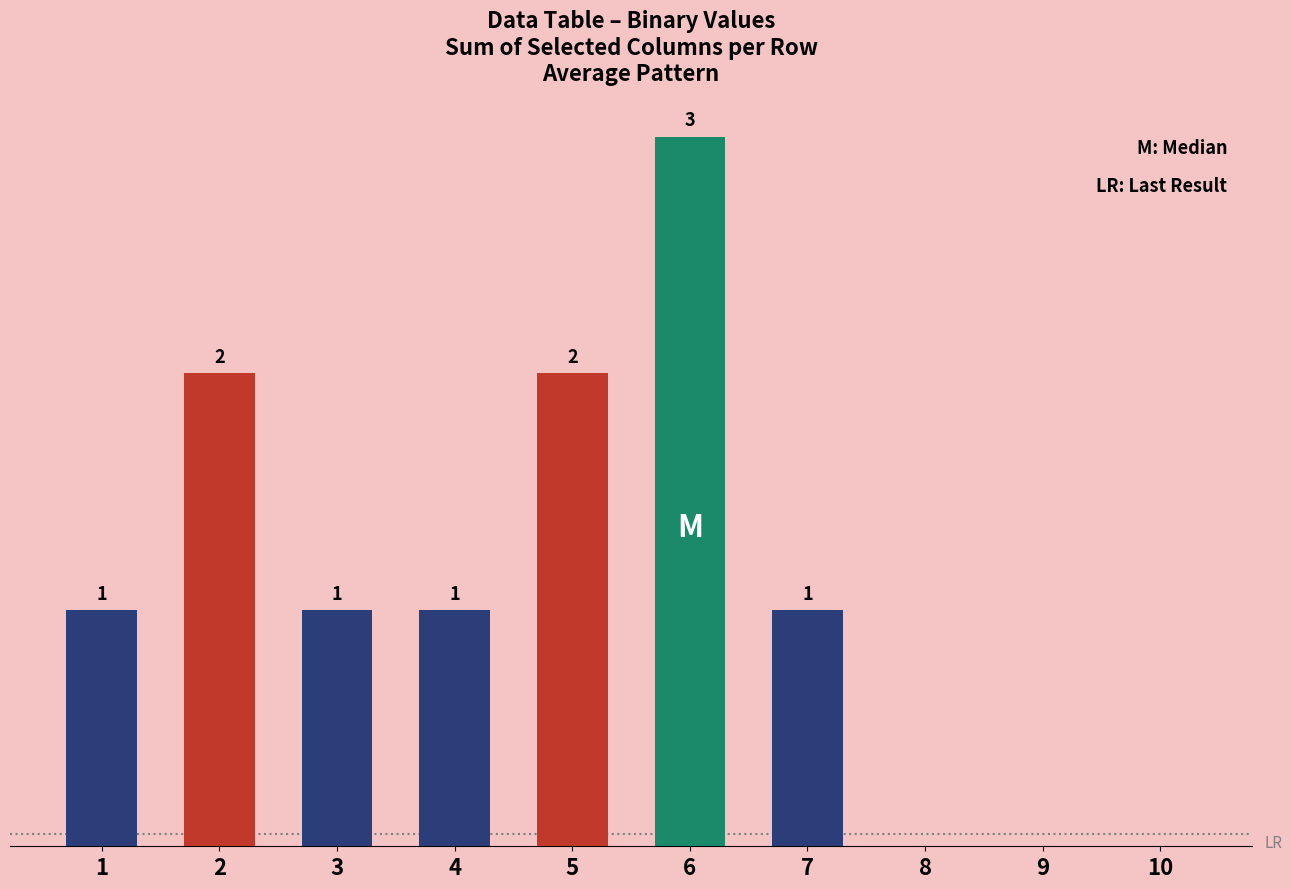

True or false: the data shows -2 at 10.

False